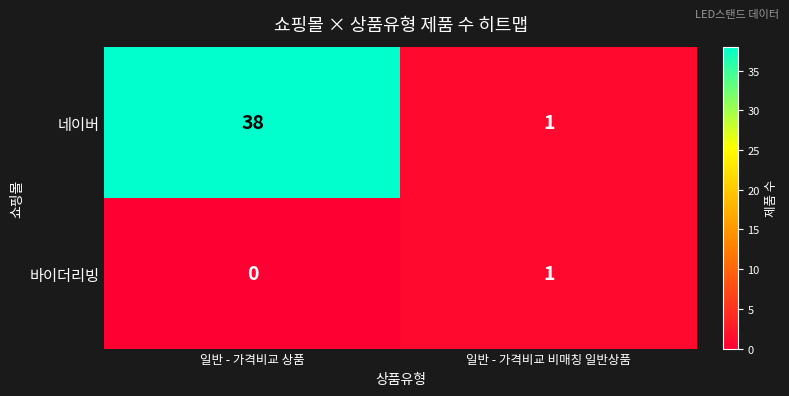

Which series has the largest total across all categories?

네이버